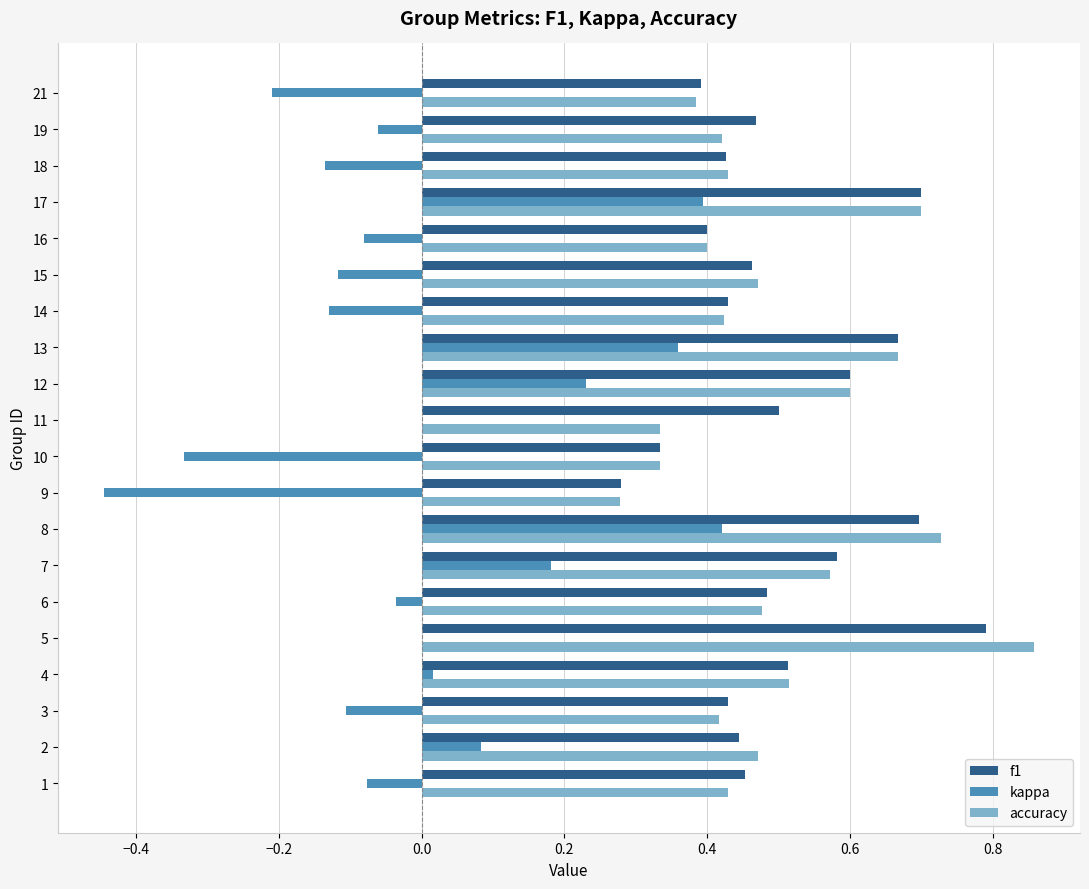

What is the sum of all accuracy values?

9.9